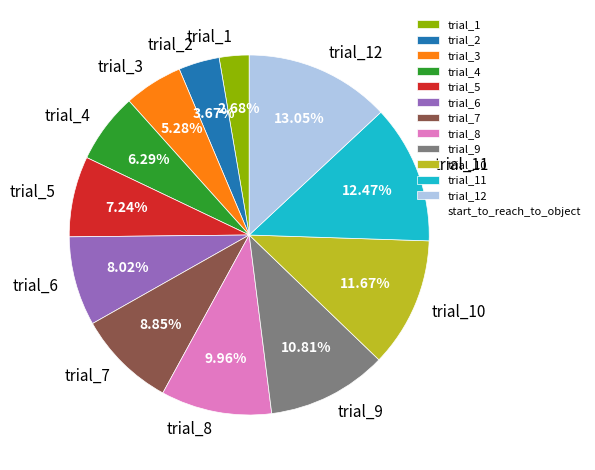

What is the ratio of the value at trial_5 to the value at trial_9?

0.7